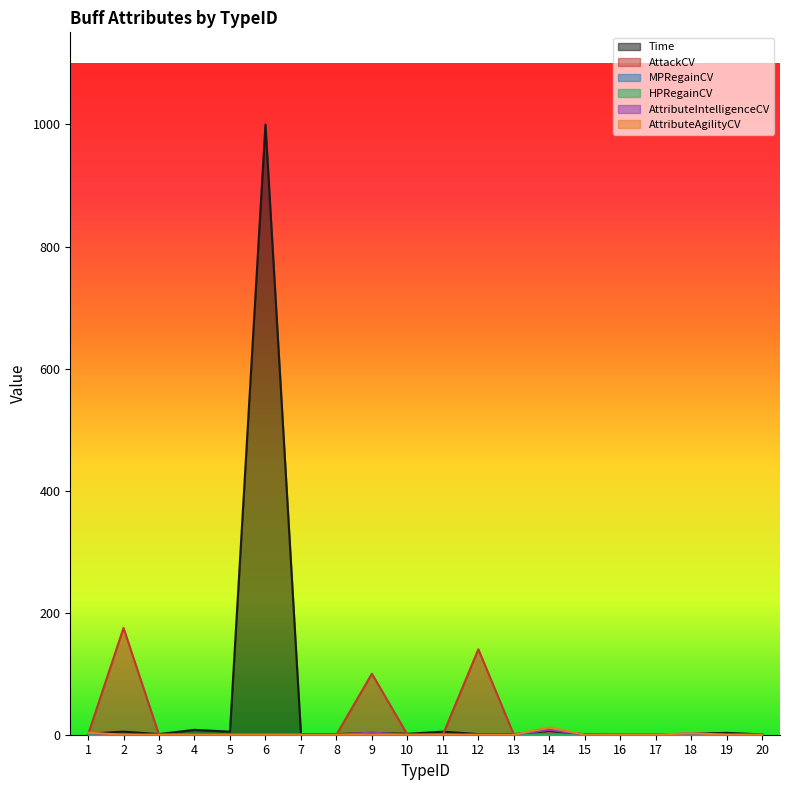

What is the total value across all series at 19?

3.0